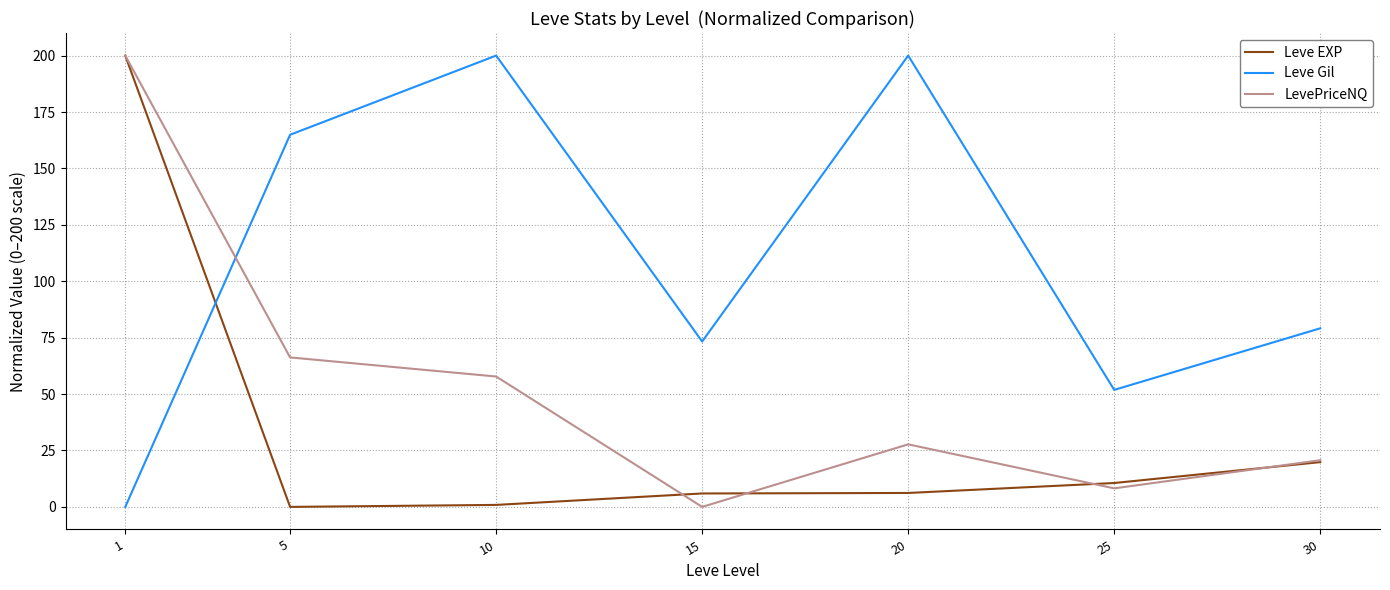

What is the maximum value for Leve Gil?

200.0